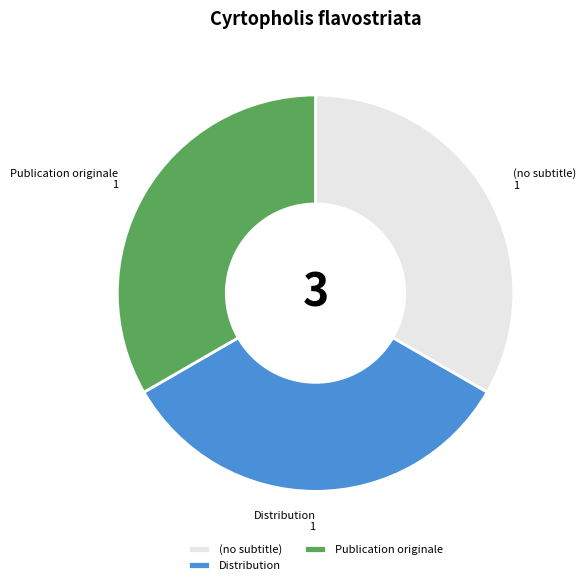

Combined, do (no subtitle) and Distribution account for over 50%?

Yes